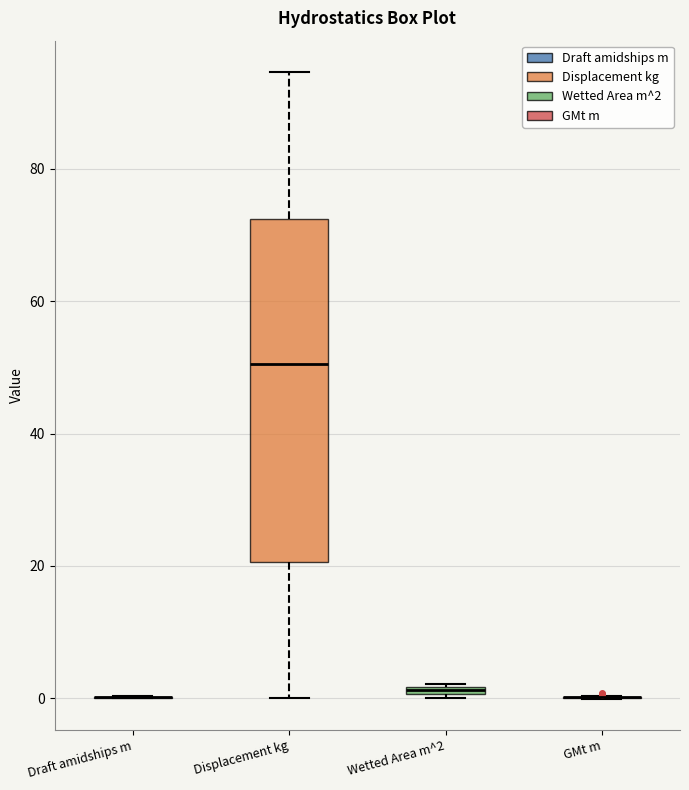

Which box is the tallest, from its lower edge to its upper edge?

Displacement kg